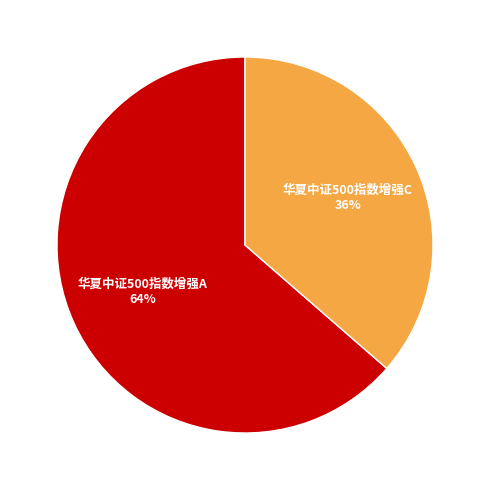

Is there any slice that represents more than half of the pie?

Yes